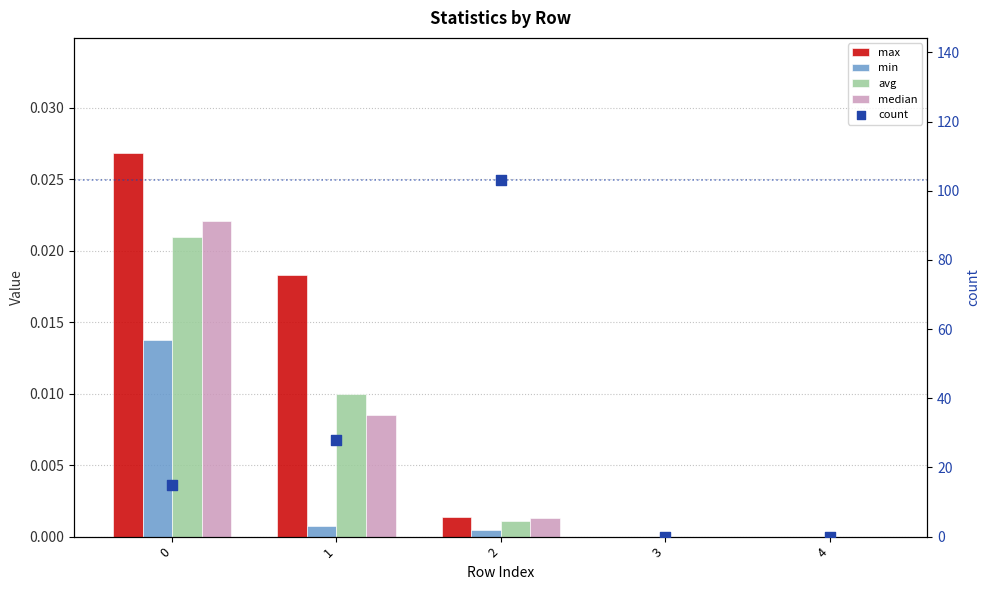

Which series has the widest spread of Y values?

count